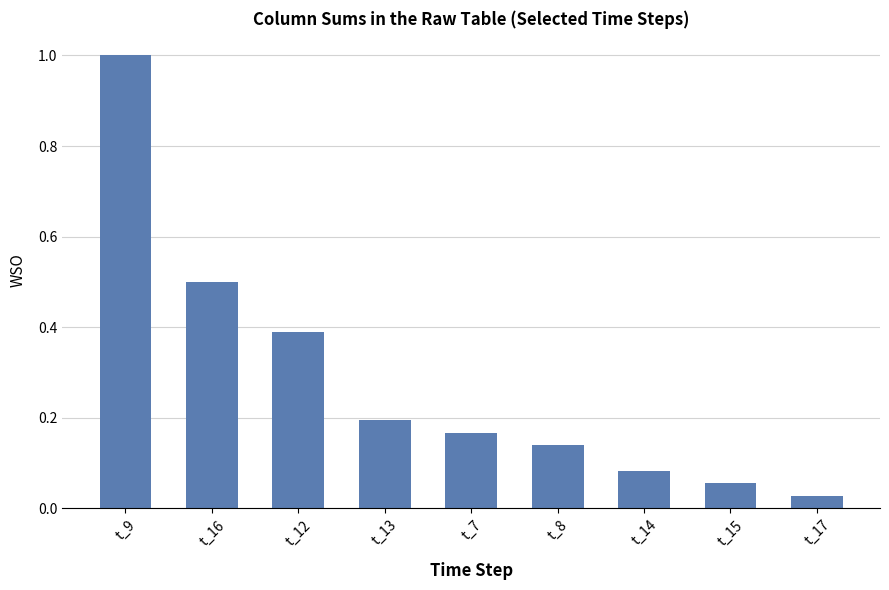

Count the number of categories in the chart.

9